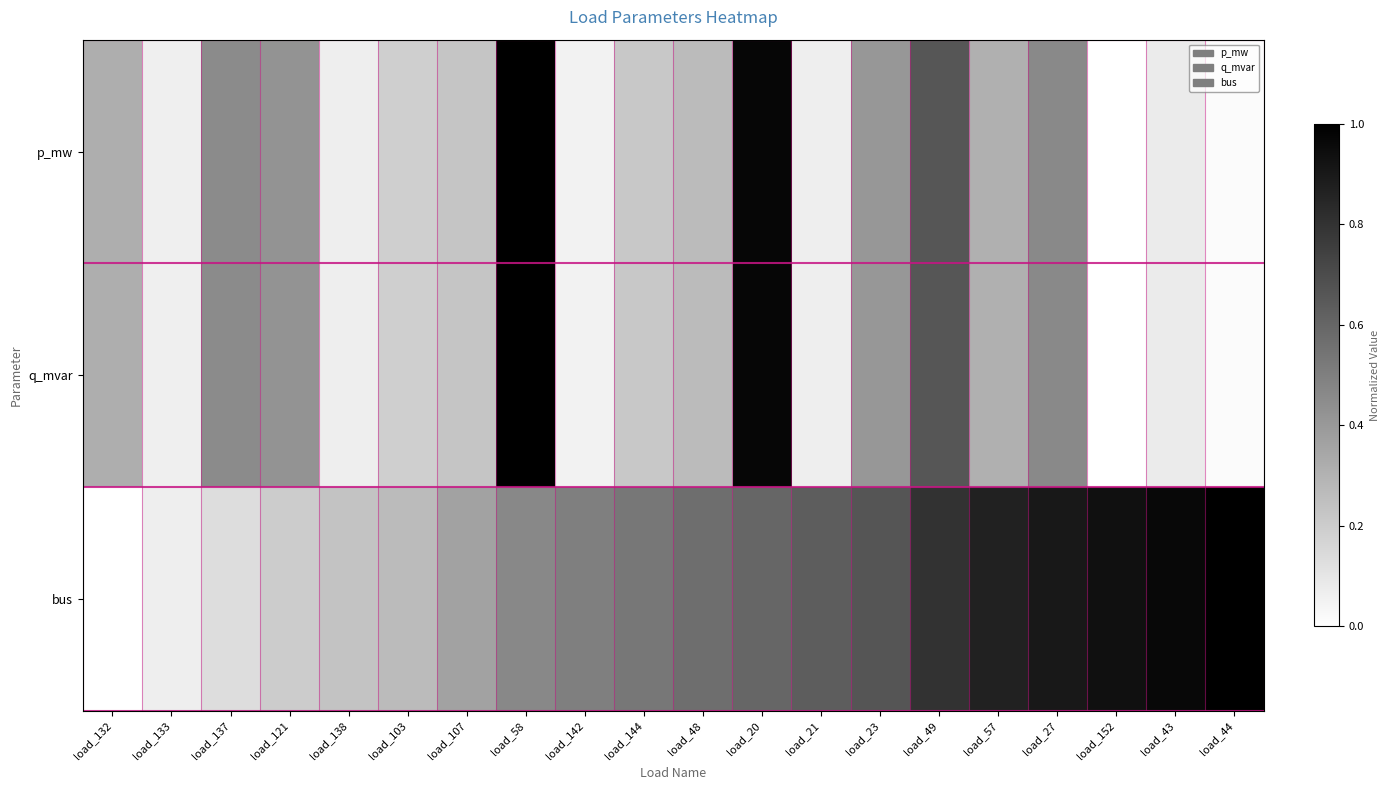

Count the number of categories in the chart.

20